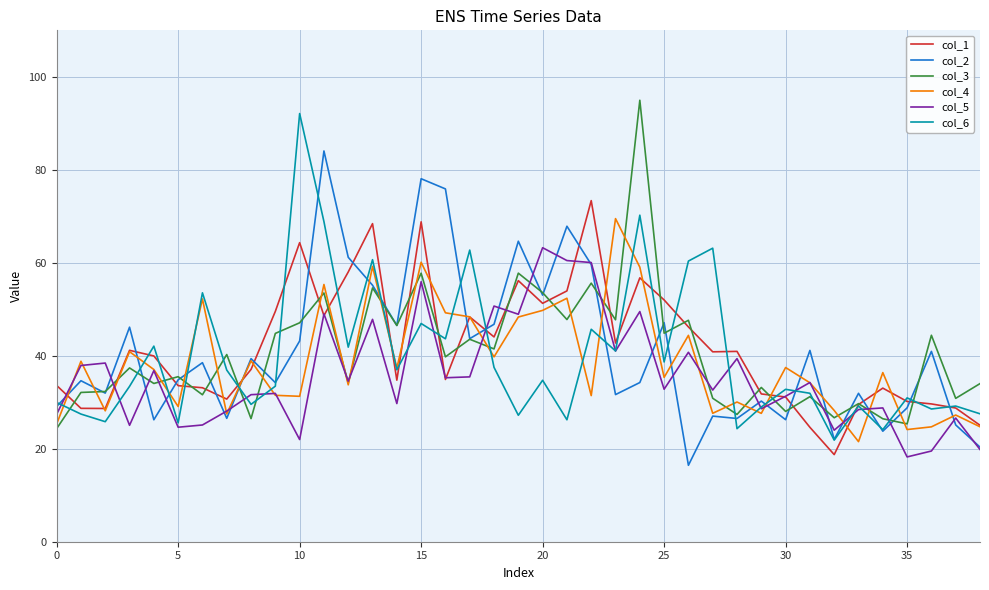

What is the maximum value shown in the chart?

95.0